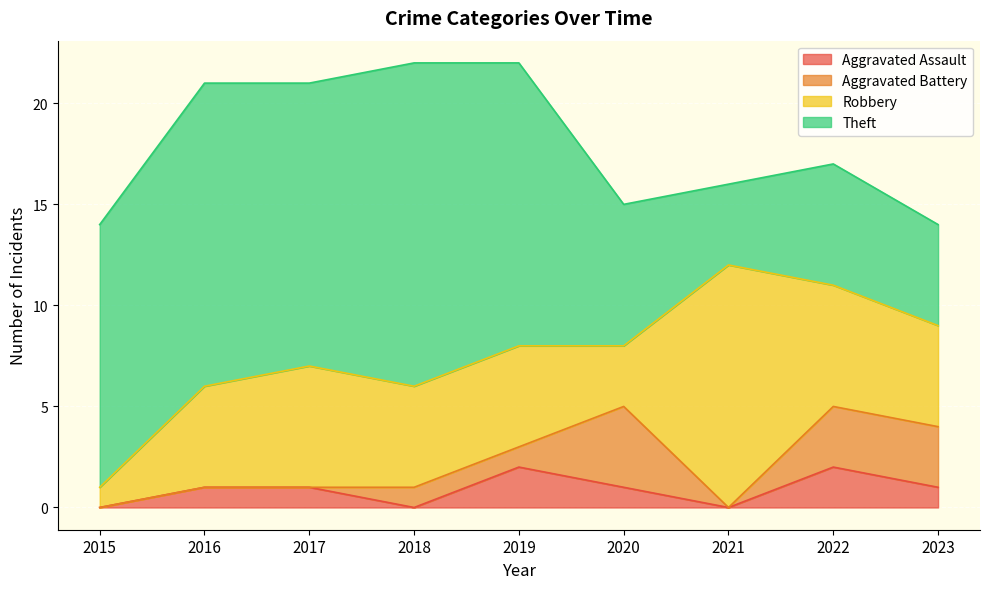

List the series in order of their peak value, lowest first.

Aggravated Assault, Aggravated Battery, Robbery, Theft